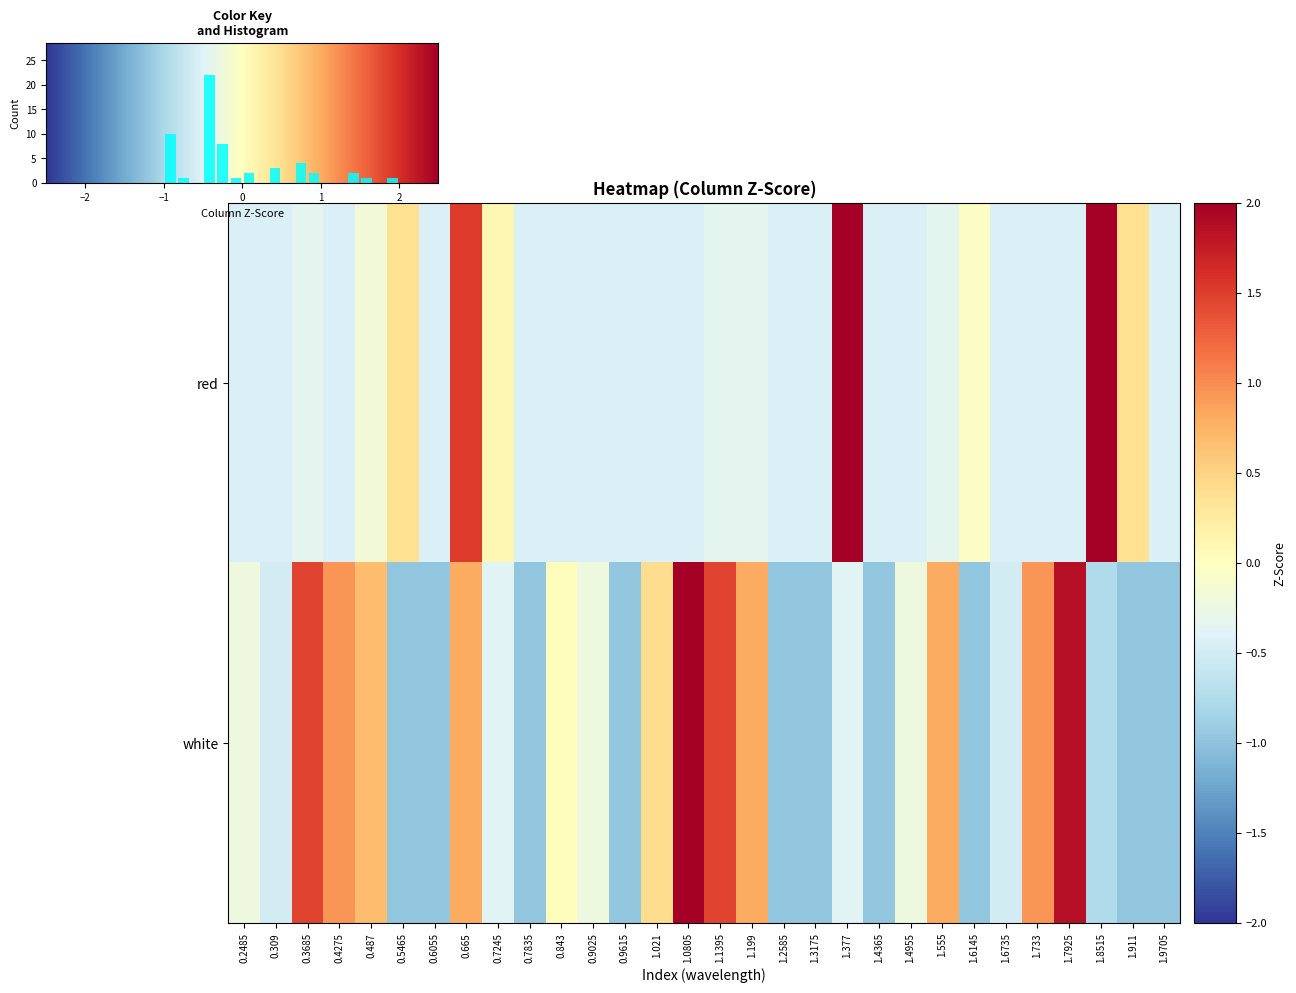

Where does the red series first go above 0?

0.5465